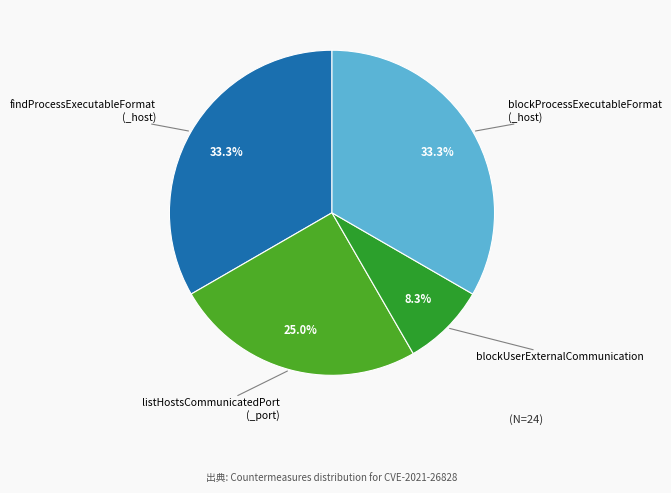

Does blockProcessExecutableFormat (_host) account for over 50% of the chart?

No